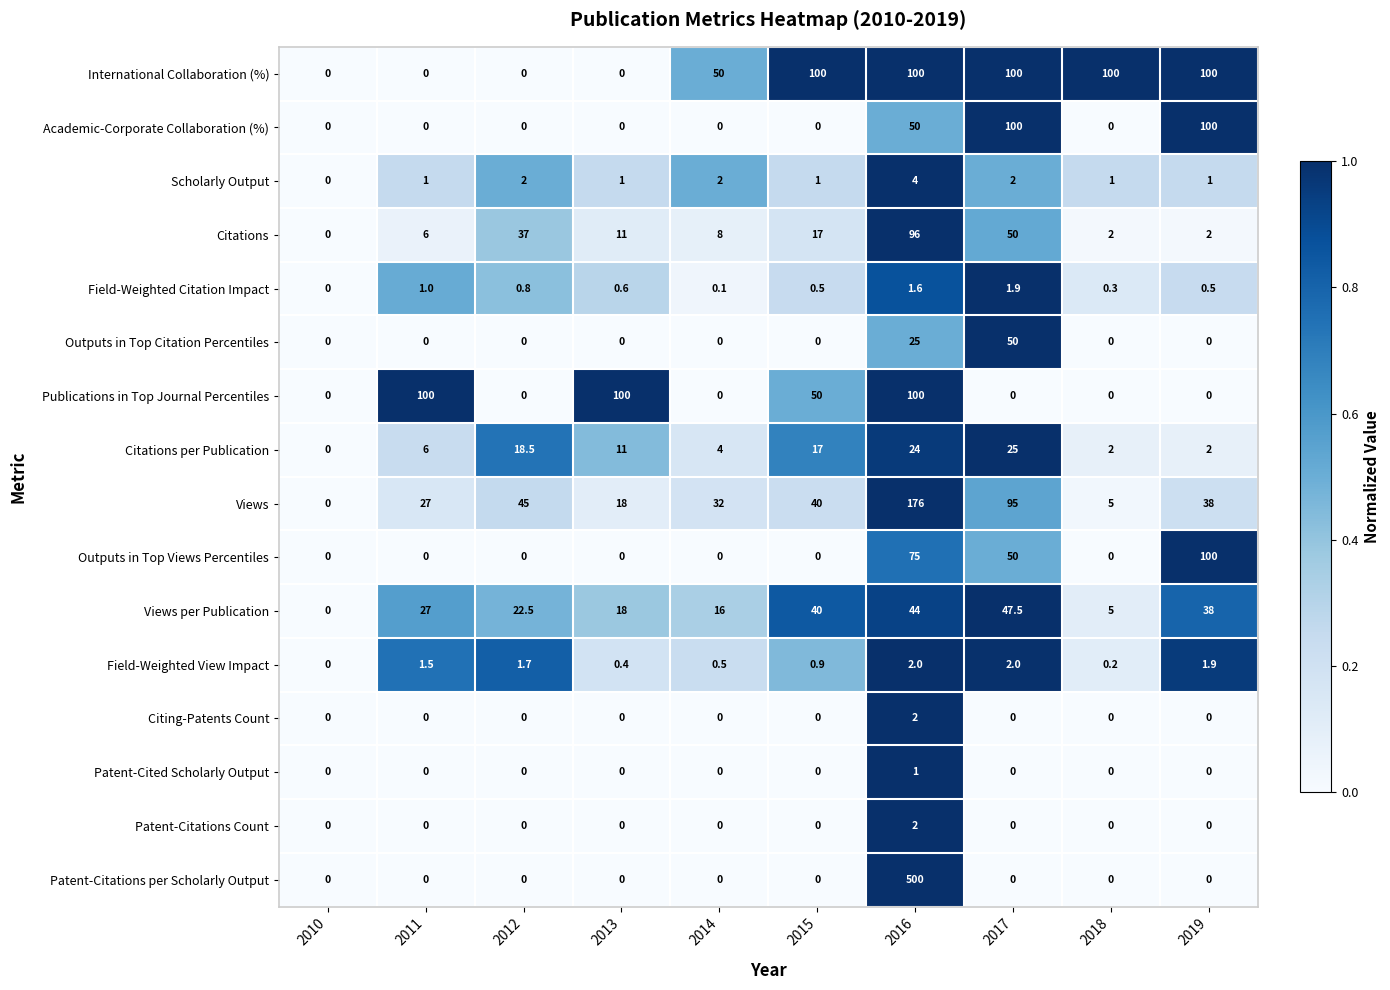

At which category does the chart reach its peak across all series?

2016